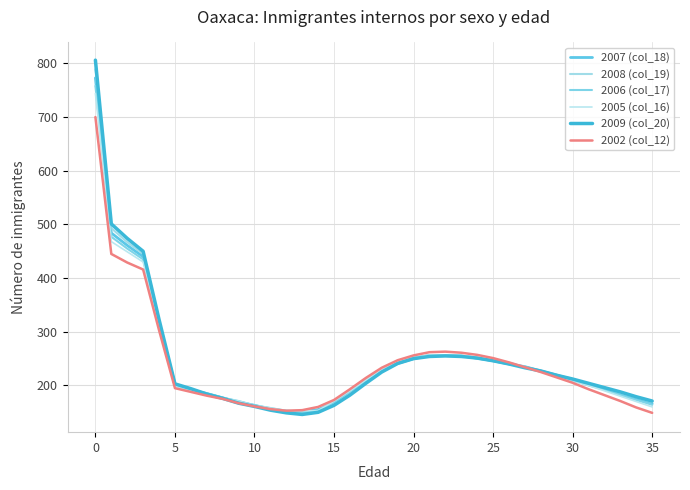

How many intersections are there between 2007 (col_18) and 2006 (col_17)?

1